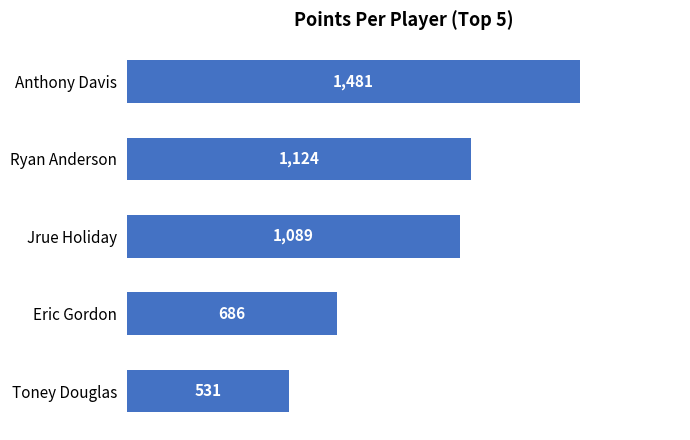

The value at Toney Douglas is 531. True or false?

True